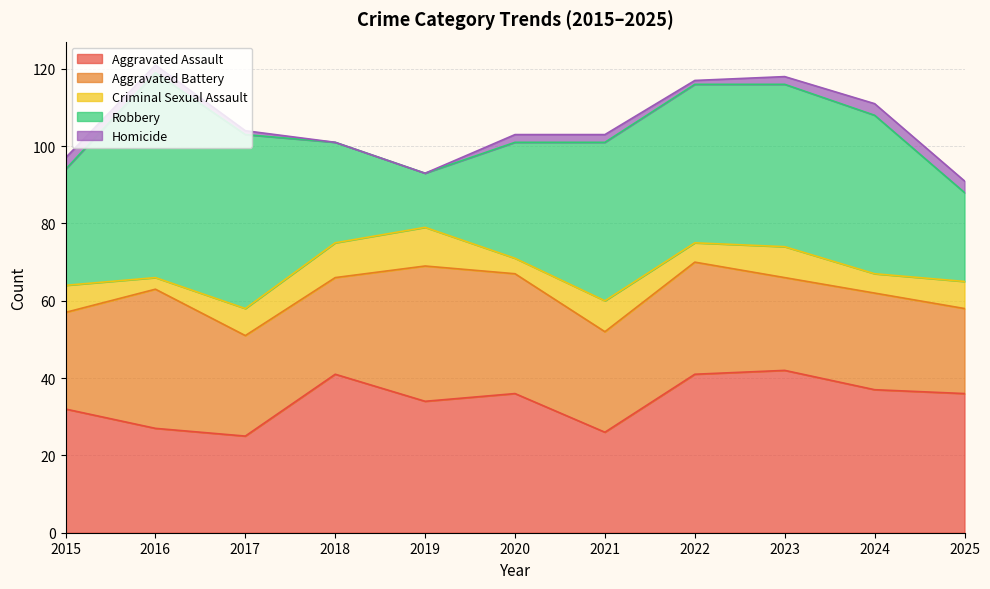

How many interior local peaks does the Aggravated Assault series have?

3